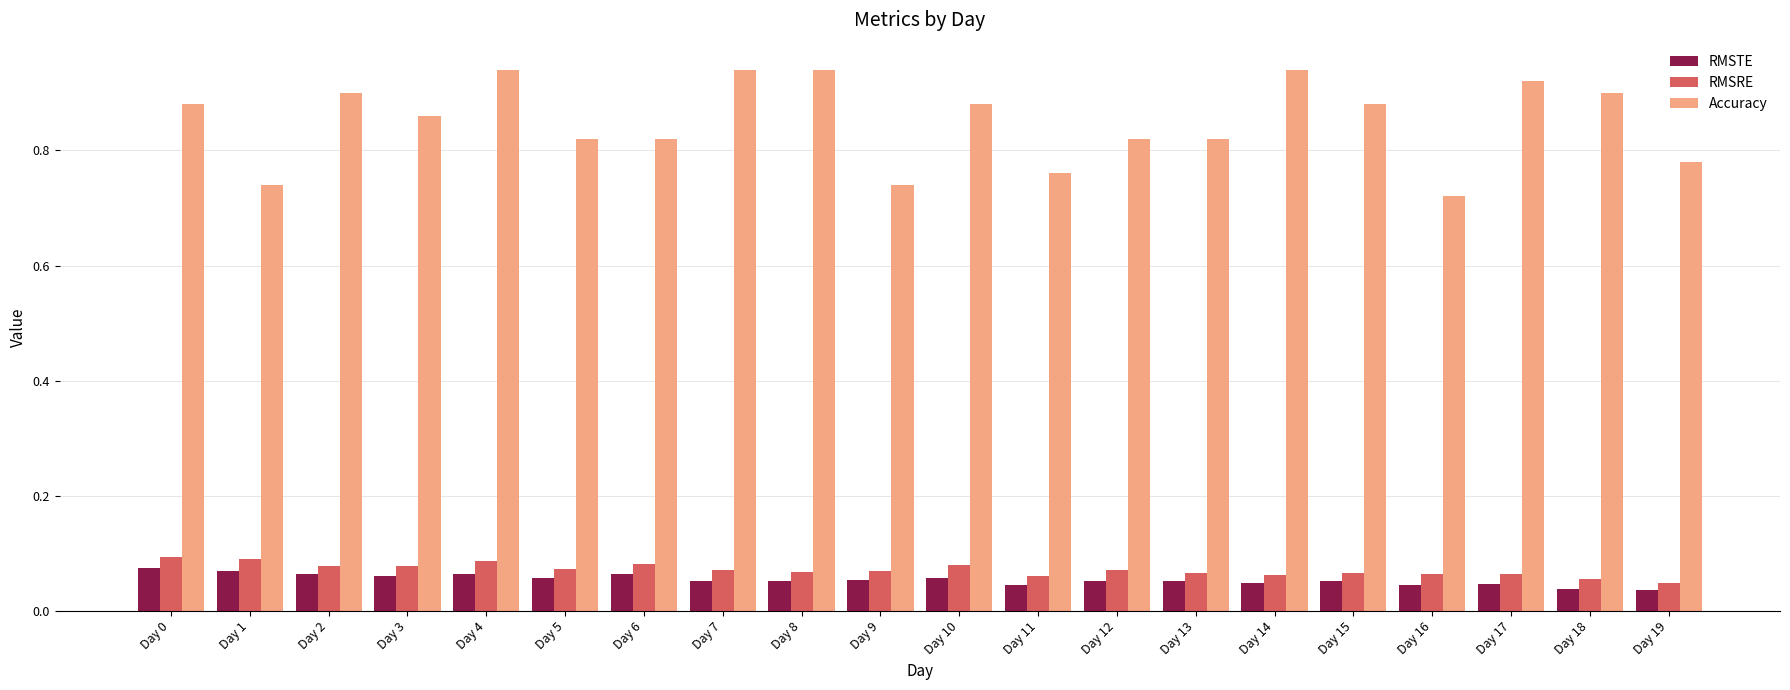

Are the bars horizontal?

No